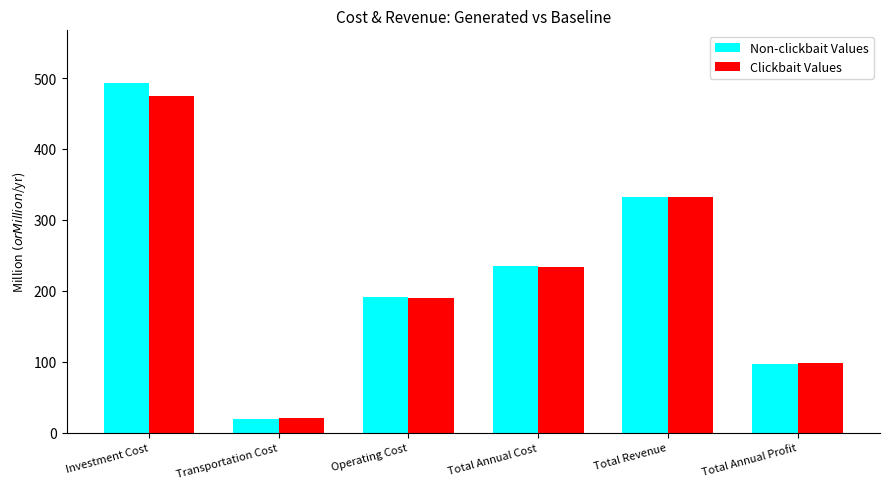

At how many categories does at least one series exceed 123?

4